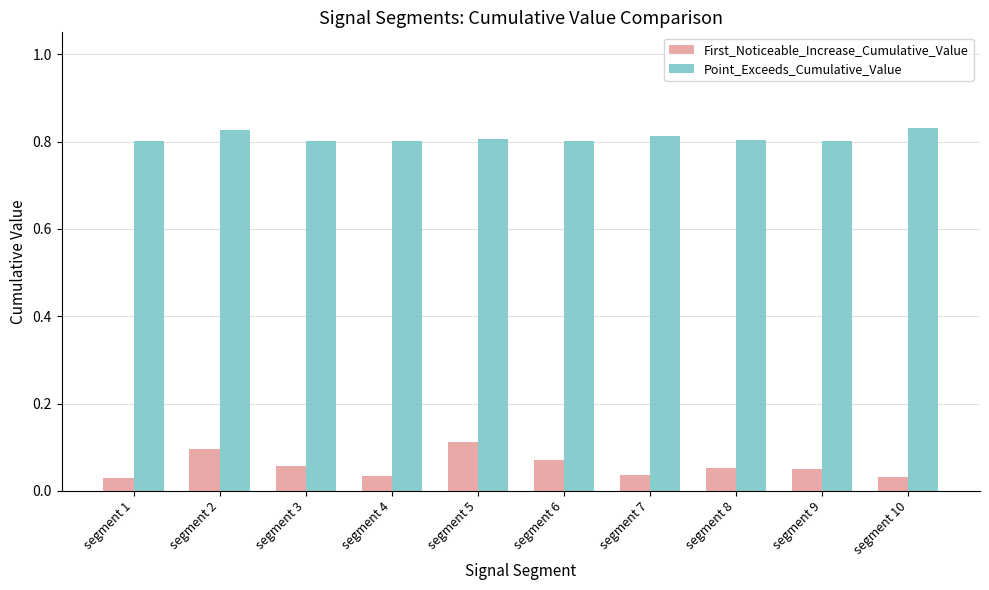

Rank the series at segment 9 from lowest to highest value.

First_Noticeable_Increase_Cumulative_Value, Point_Exceeds_Cumulative_Value